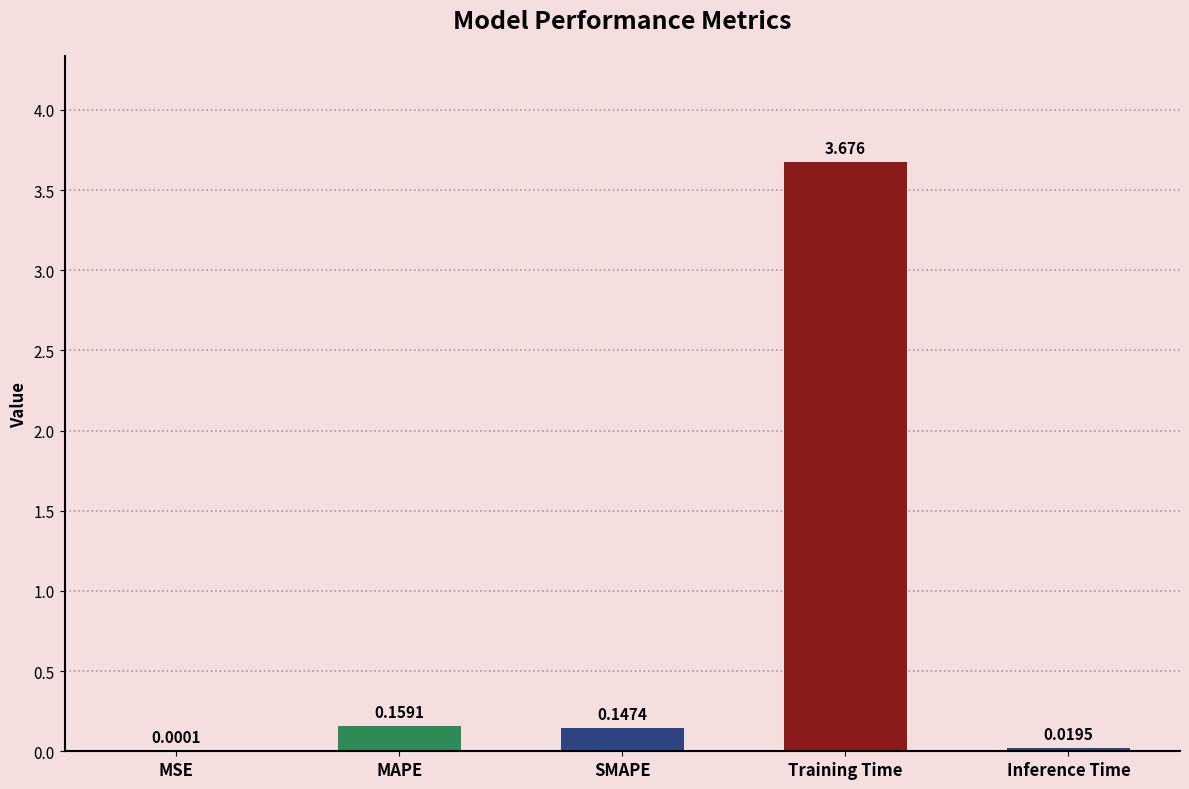

At which label is the value closest to 1?

MAPE